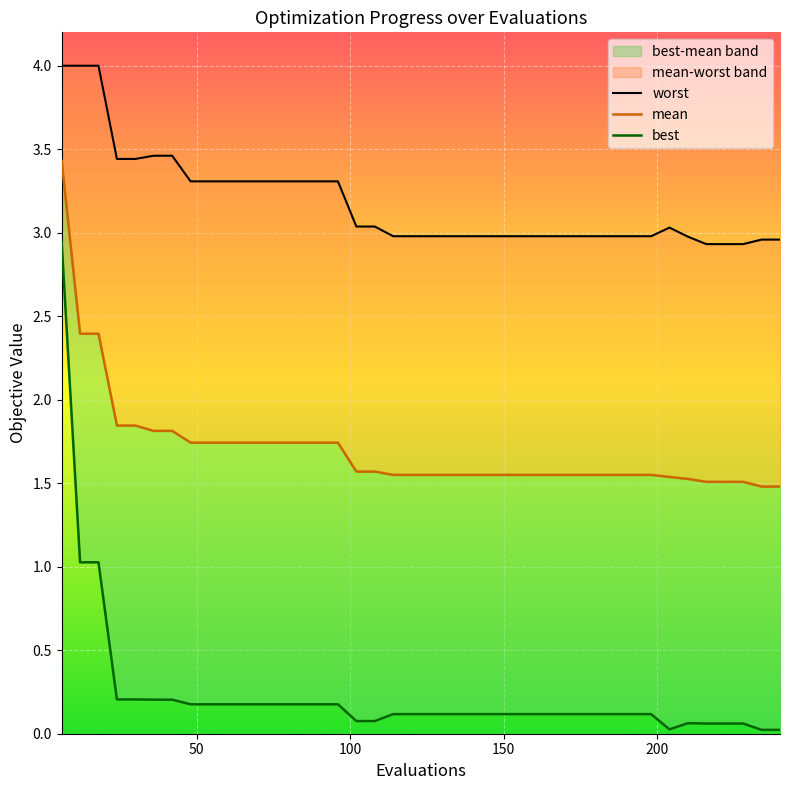

What is the difference between the second highest and minimum values in the worst series?

1.1